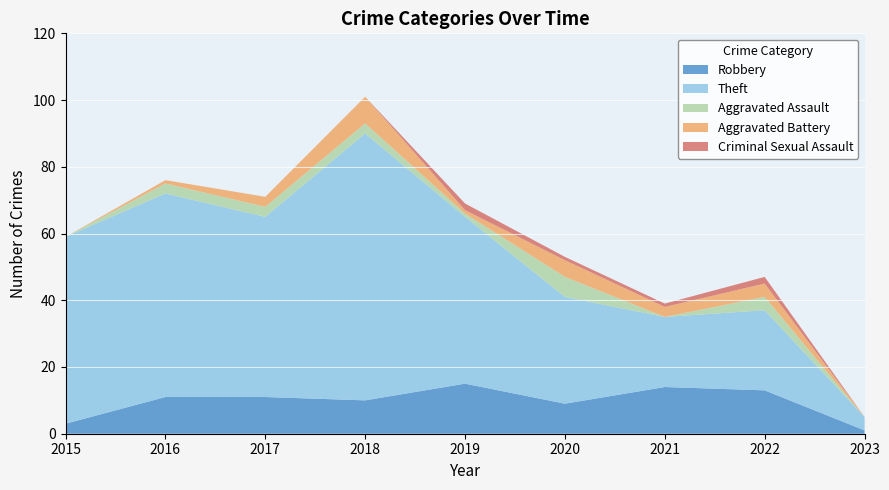

Reading left to right, list all the values displayed in this chart.

Robbery: 2015=3	2016=11	2017=11	2018=10	2019=15	2020=9	2021=14	2022=13	2023=1
Theft: 2015=56	2016=61	2017=54	2018=80	2019=50	2020=32	2021=21	2022=24	2023=4
Aggravated Assault: 2015=0	2016=3	2017=3	2018=3	2019=1	2020=6	2021=0	2022=4	2023=0
Aggravated Battery: 2015=0	2016=1	2017=3	2018=8	2019=1	2020=5	2021=3	2022=4	2023=0
Criminal Sexual Assault: 2015=0	2016=0	2017=0	2018=0	2019=2	2020=1	2021=1	2022=2	2023=0